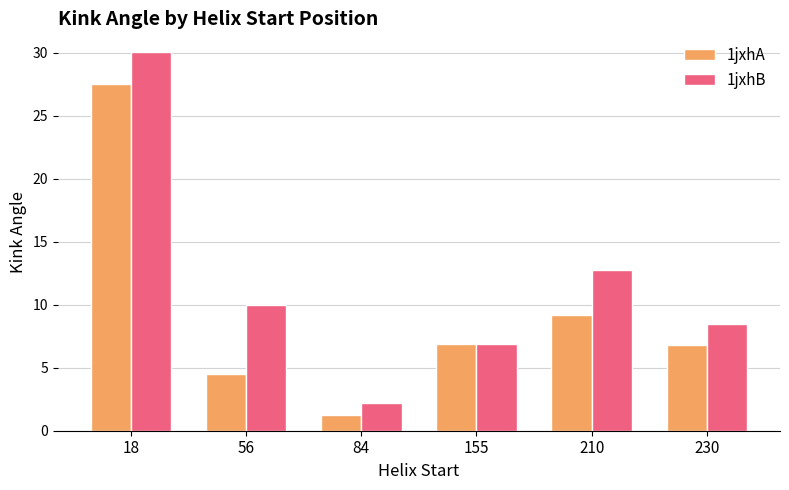

Does the chart contain stacked bars?

No